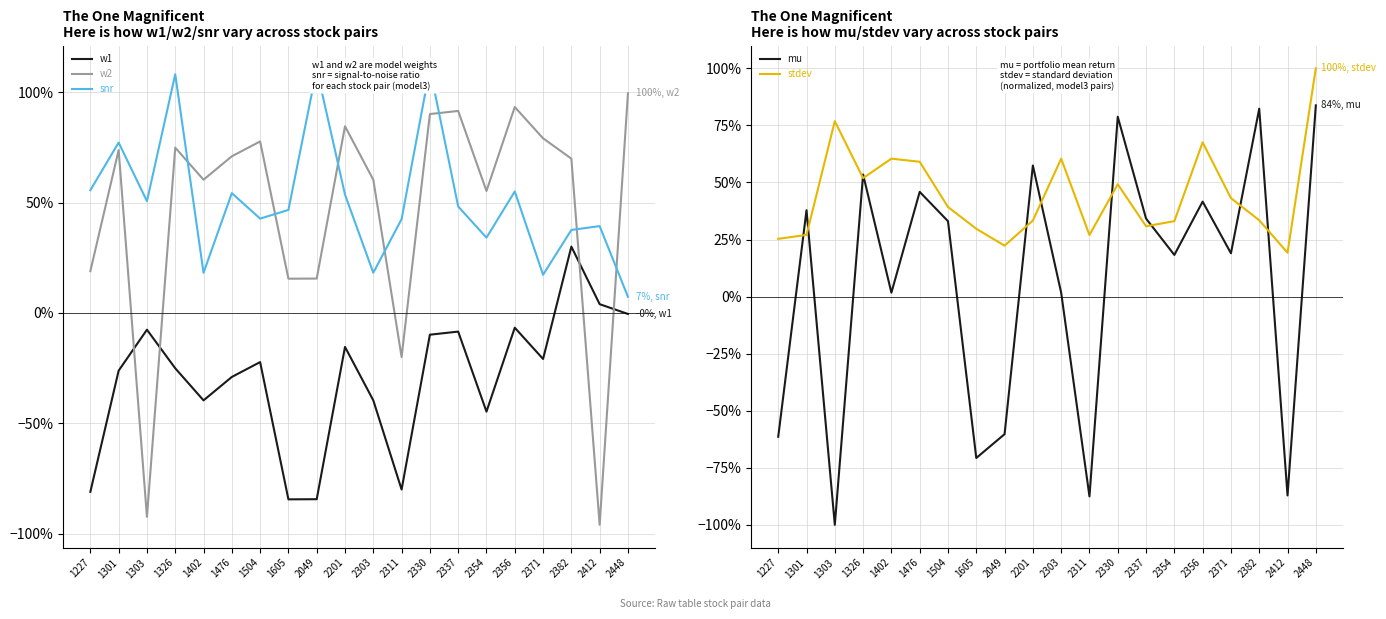

True or false: snr has a value of 0.4 at 2382.

True